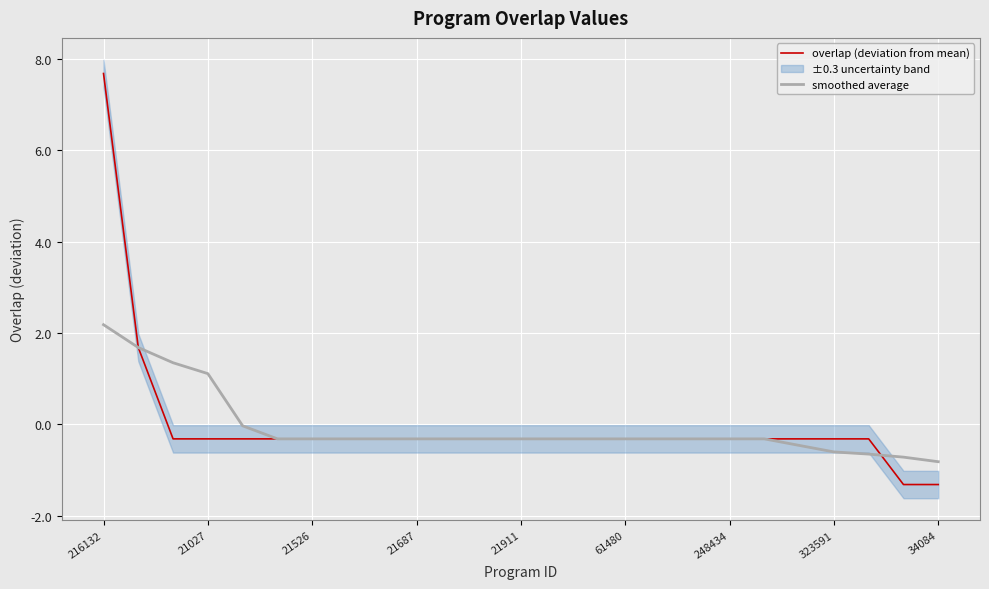

How many values in overlap (deviation from mean) are above zero?

2